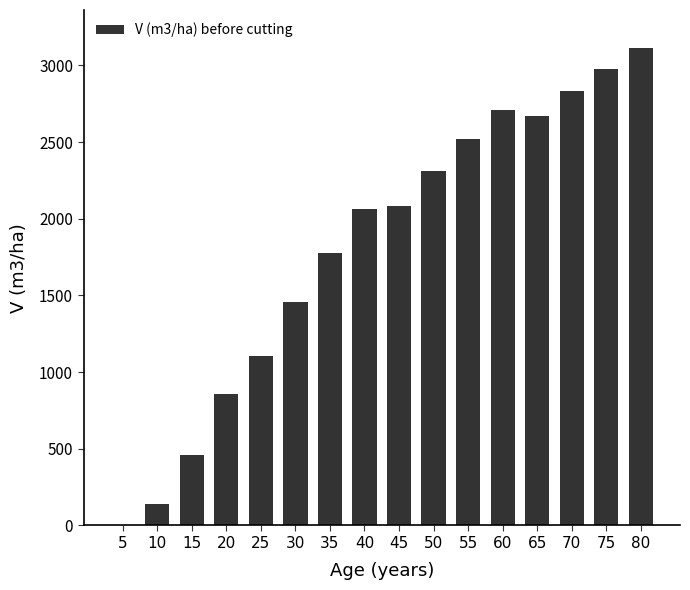

Between 40 and 70, which is larger?

70